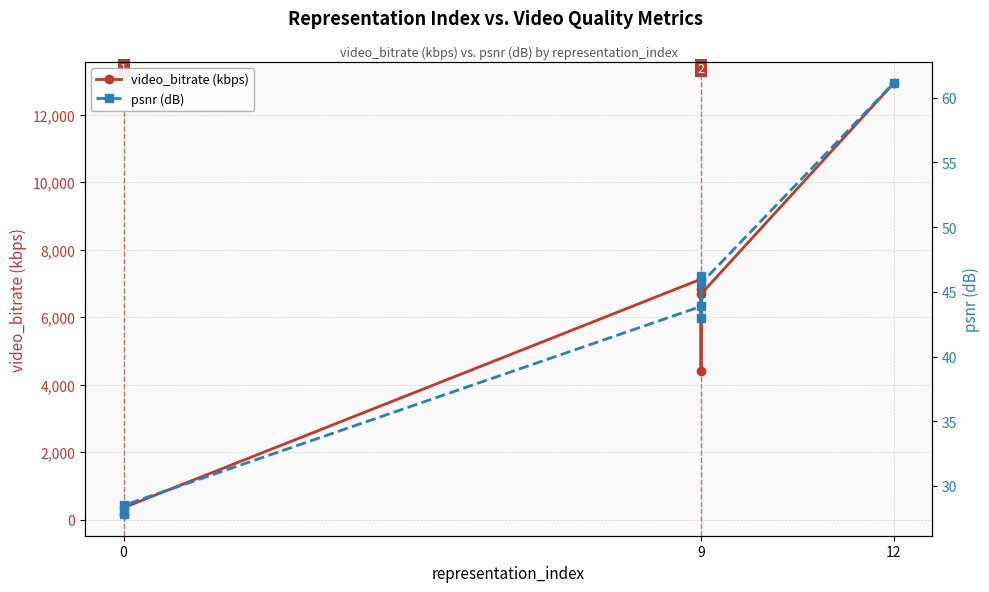

List the series in order of their peak value, lowest first.

psnr (dB), video_bitrate (kbps)